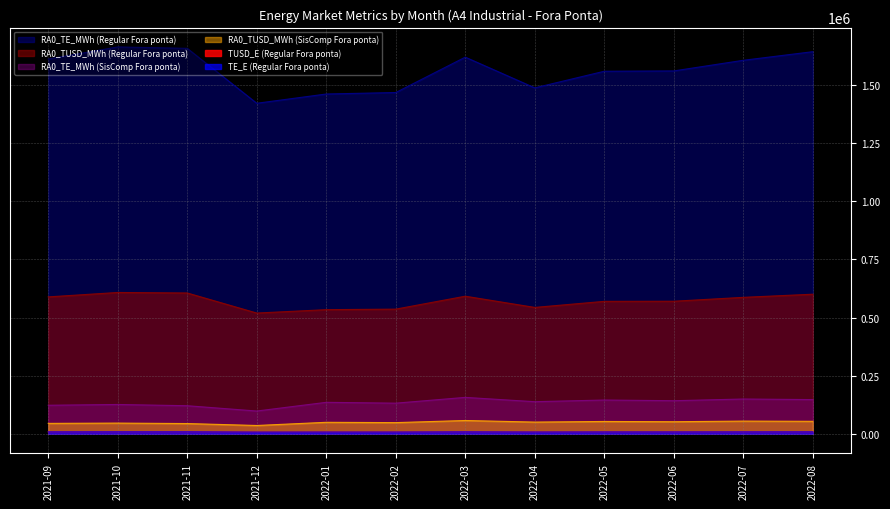

Does the chart have visible grid lines?

Yes